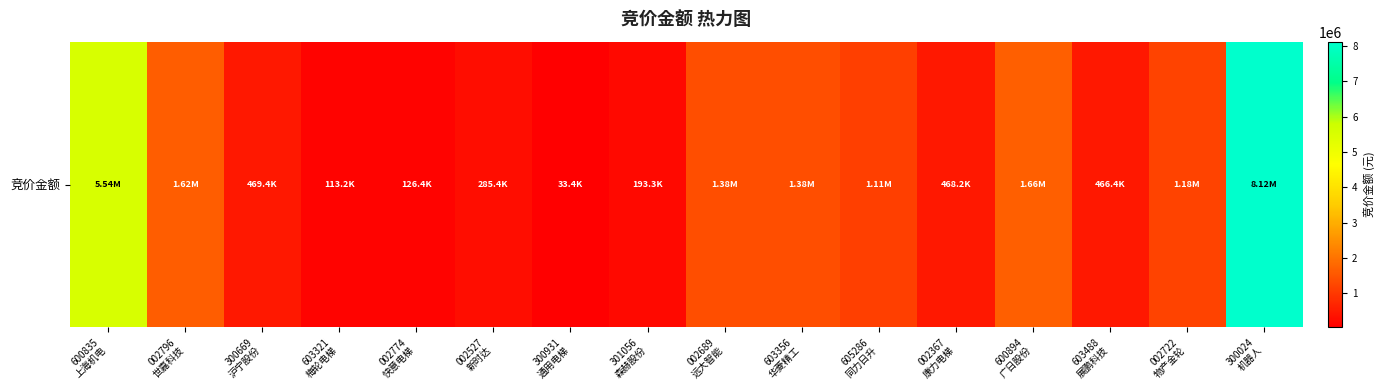

How many categories are shown in the chart?

16